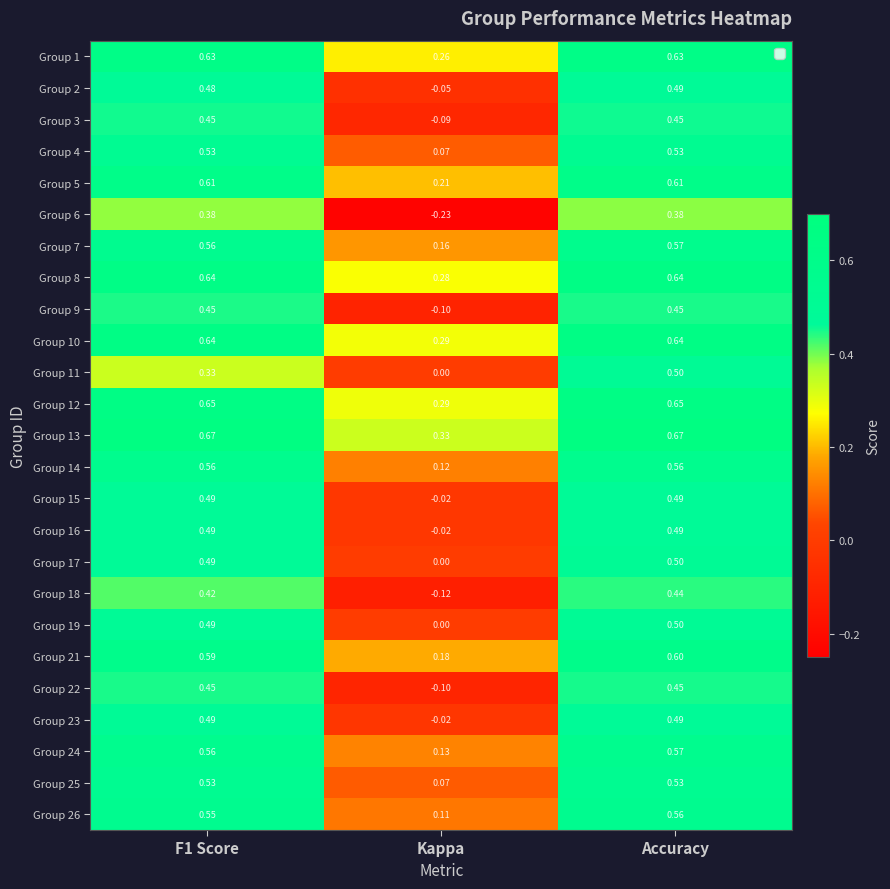

At which label does Group 18 reach its peak?

Accuracy